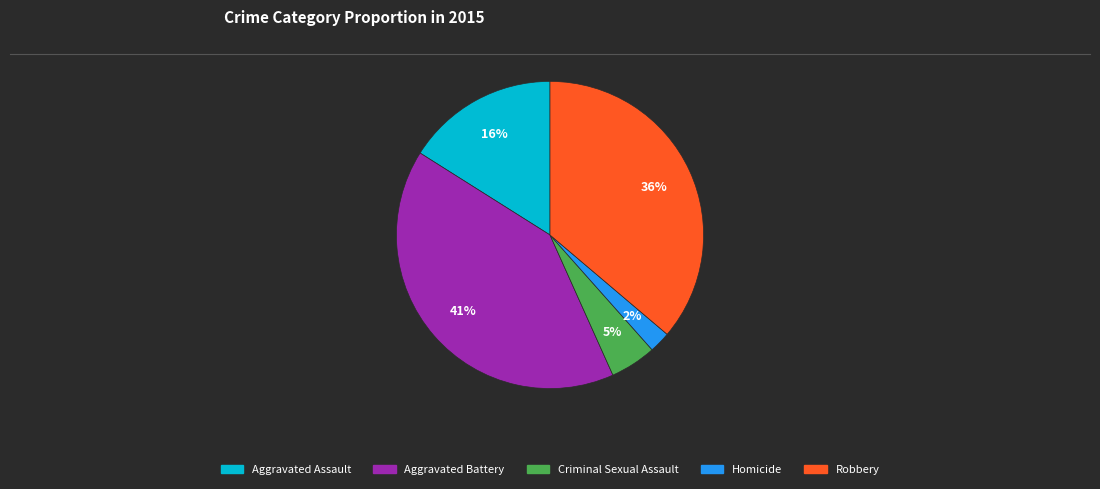

To the nearest percent, what is the difference between the Criminal Sexual Assault and Aggravated Battery slice percentages?

36%